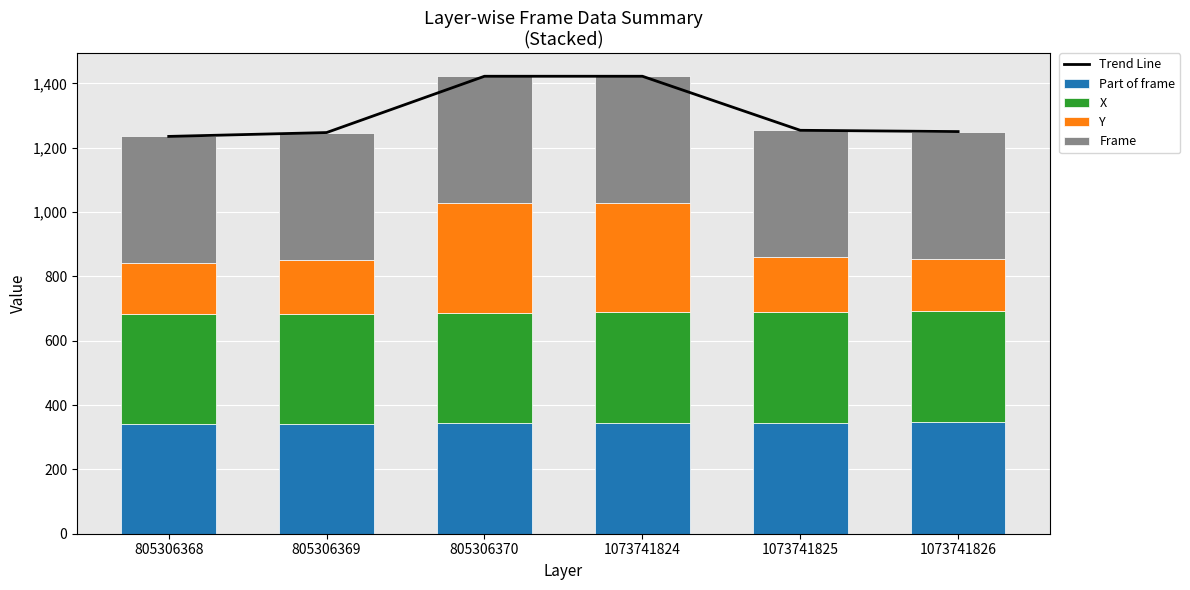

What is the greatest value displayed?

1422